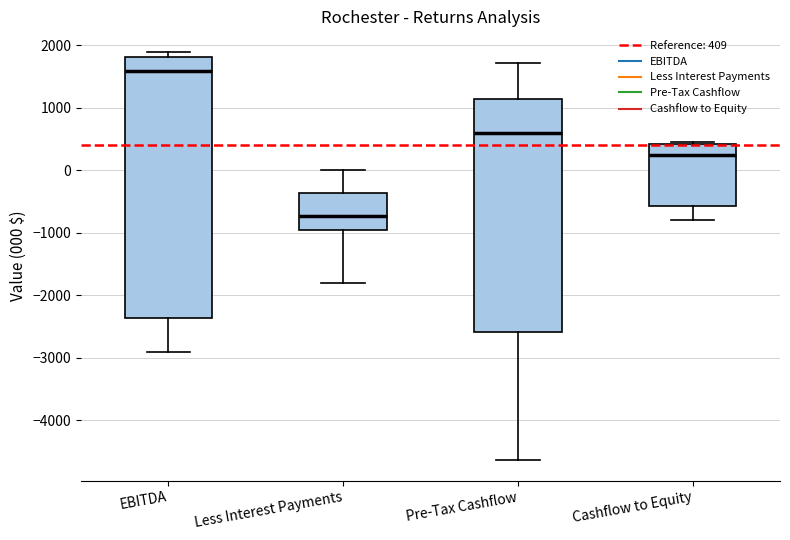

Reading left to right, transcribe this box plot: for each box, give where its median line is, the range the box spans, and where its two whiskers end, as read against the y-axis. The values are not printed on the chart, so give them approximately, as read against the axis.

EBITDA: median 1600, box -2400 to 1800, whiskers -2900 to 1900
Less Interest Payments: median -700, box -1000 to -400, whiskers -1800 to 0
Pre-Tax Cashflow: median 600, box -2600 to 1100, whiskers -4600 to 1700
Cashflow to Equity: median 200, box -600 to 400, whiskers -800 to 500